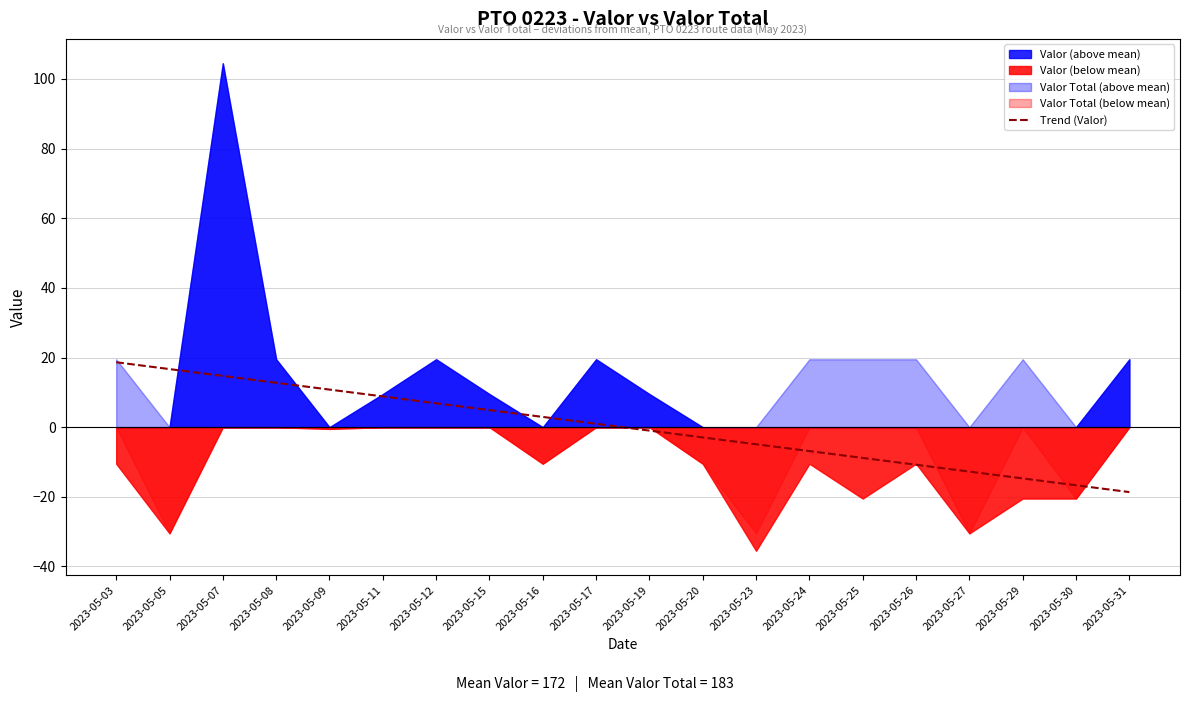

What is the lowest value of the Trend (Valor) series?

-18.6